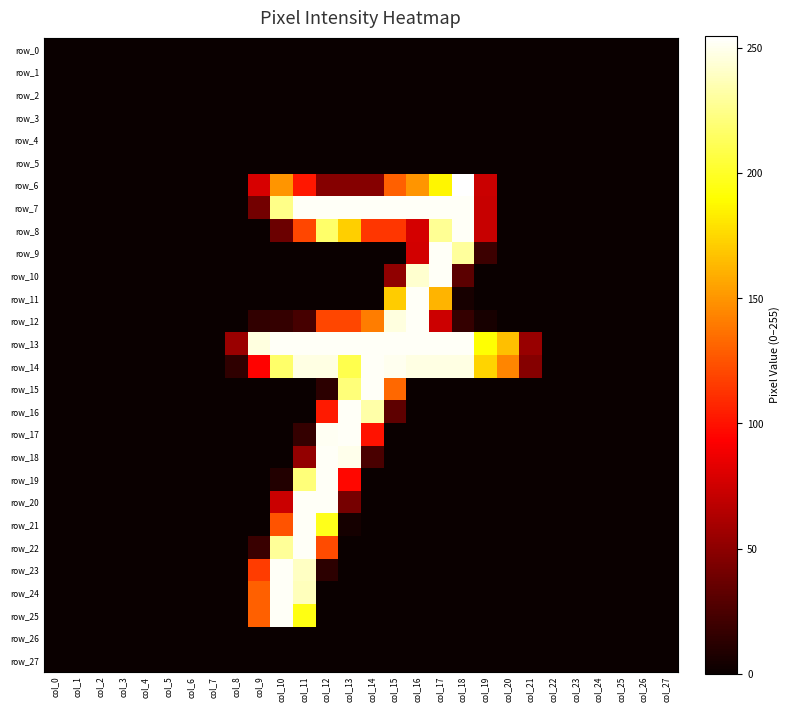

Which category has the highest value in the row_9 series?

col_17